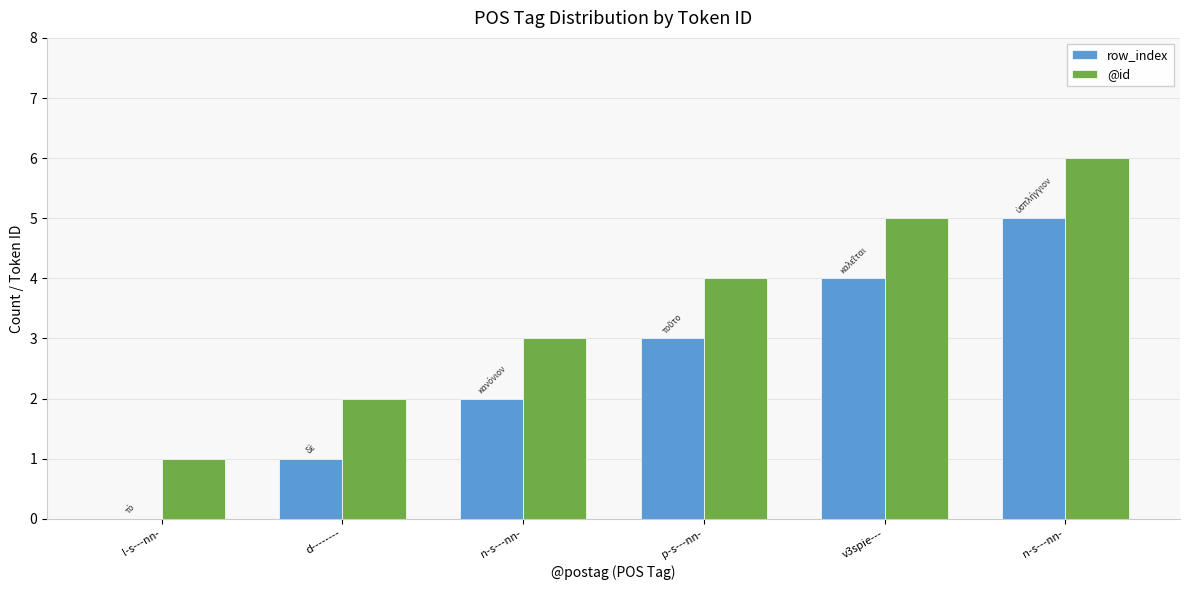

What is the sum of all row_index values?

15